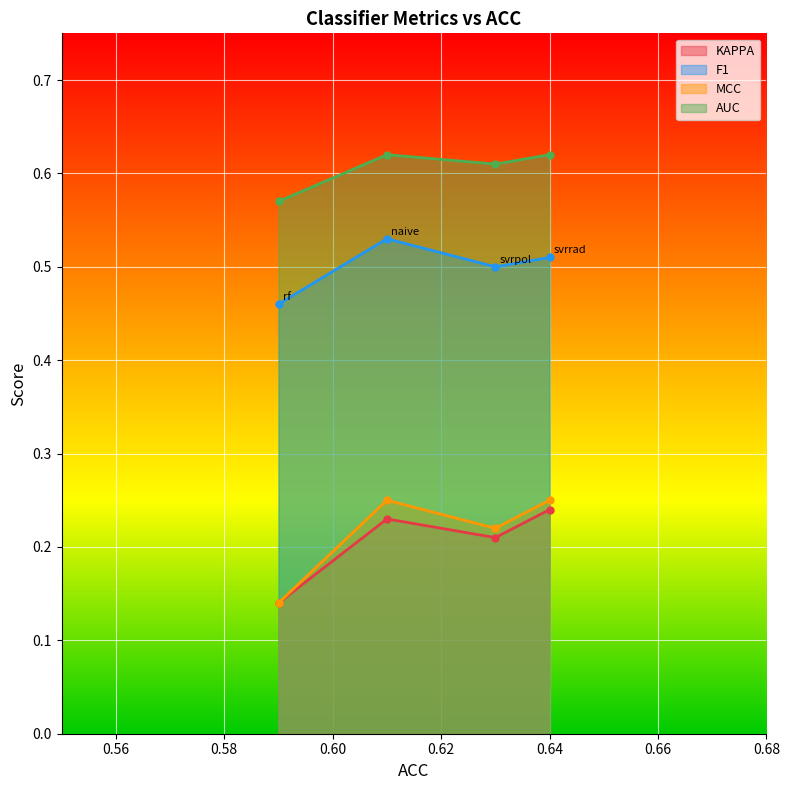

Which series has the widest spread of values?

MCC